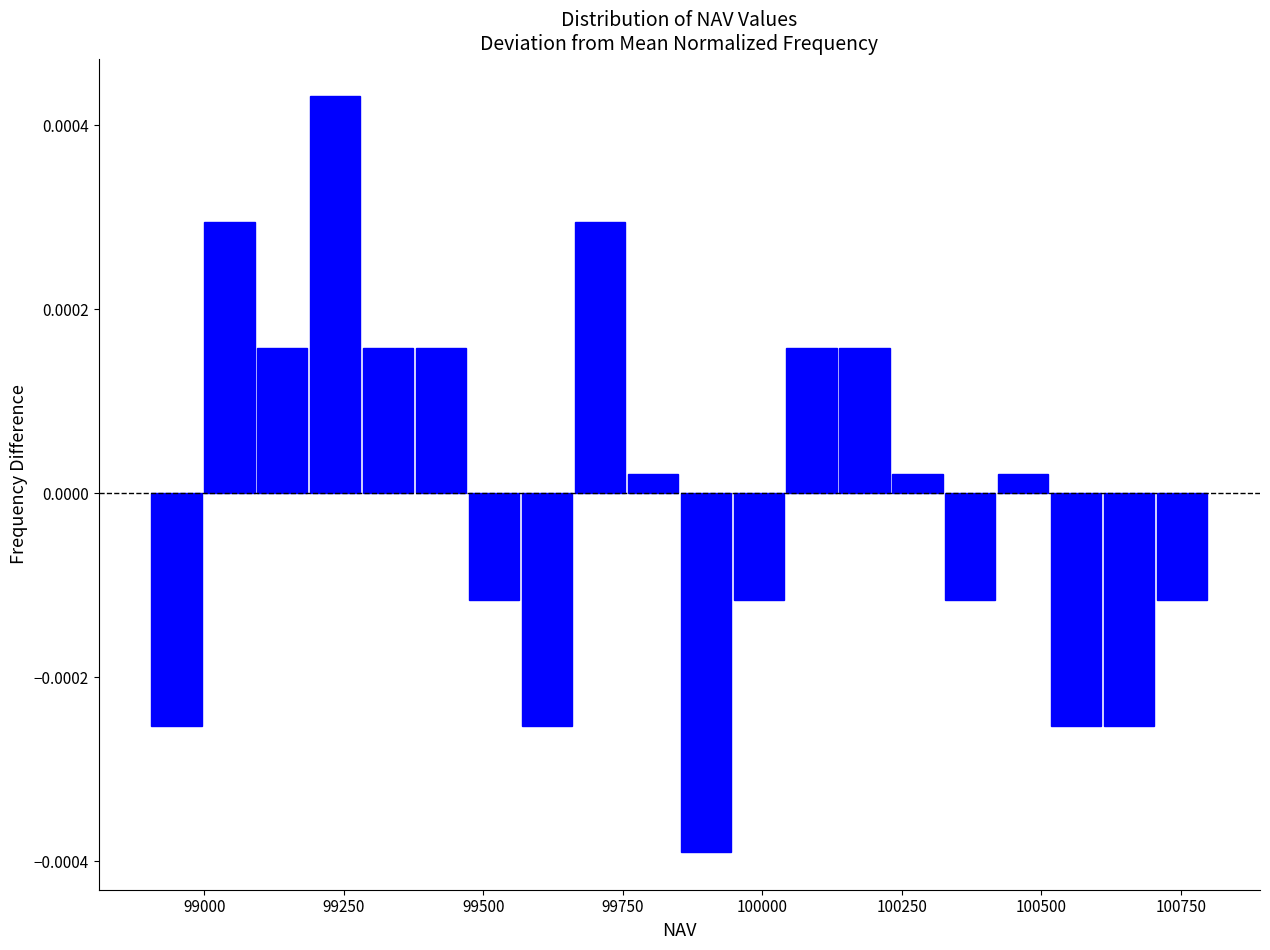

Read against the x-axis, roughly where is the centre of the tallest bar?

99250